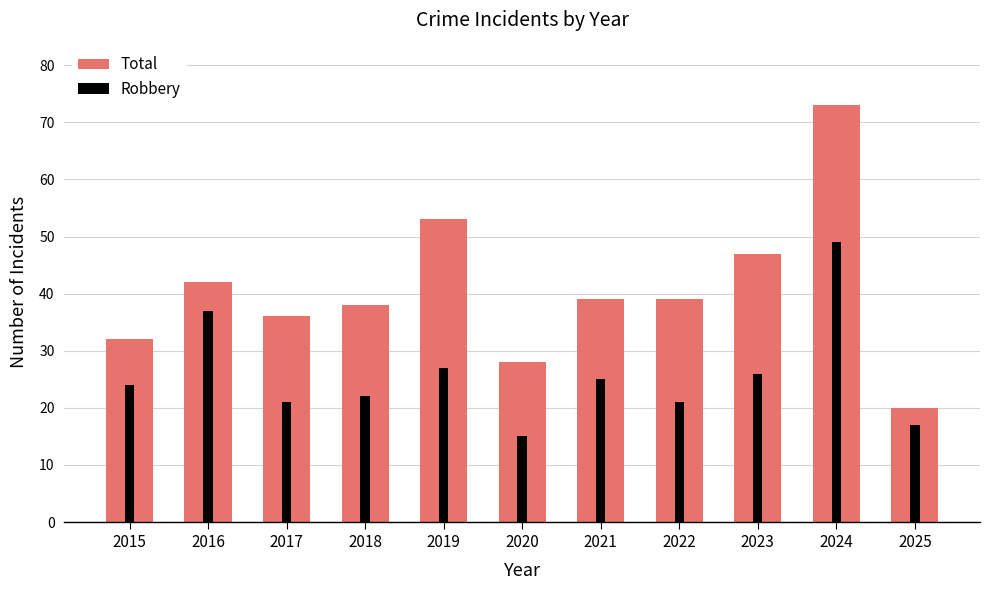

True or false: Robbery has a value of 45 at 2019.

False